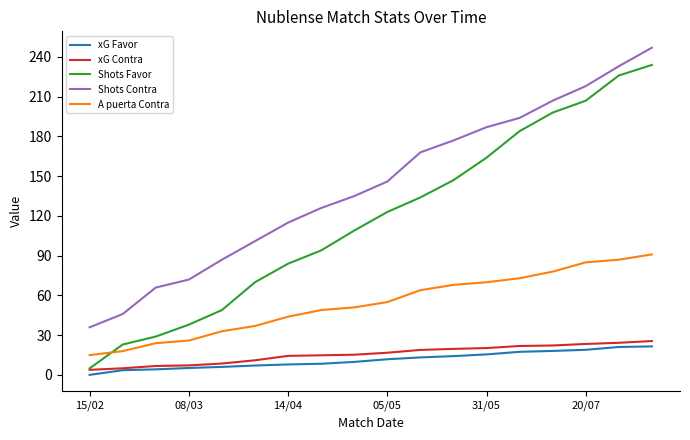

Which series has the largest total across all categories?

Shots Contra